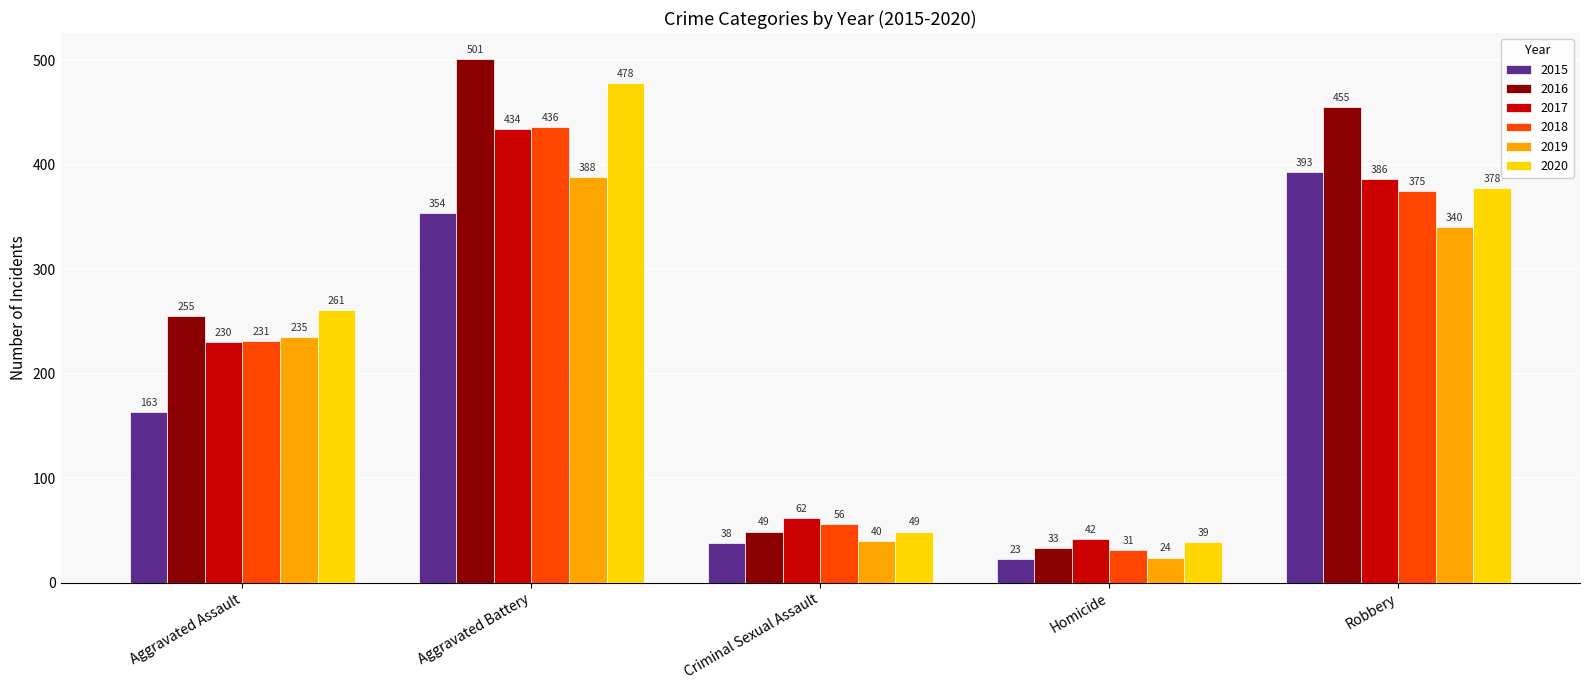

The value of 2020 at Criminal Sexual Assault is 49. True or false?

True